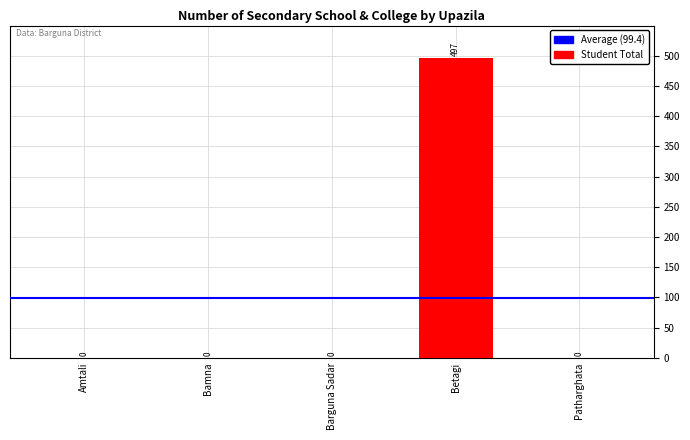

At which category does the chart reach its peak across all series?

Betagi